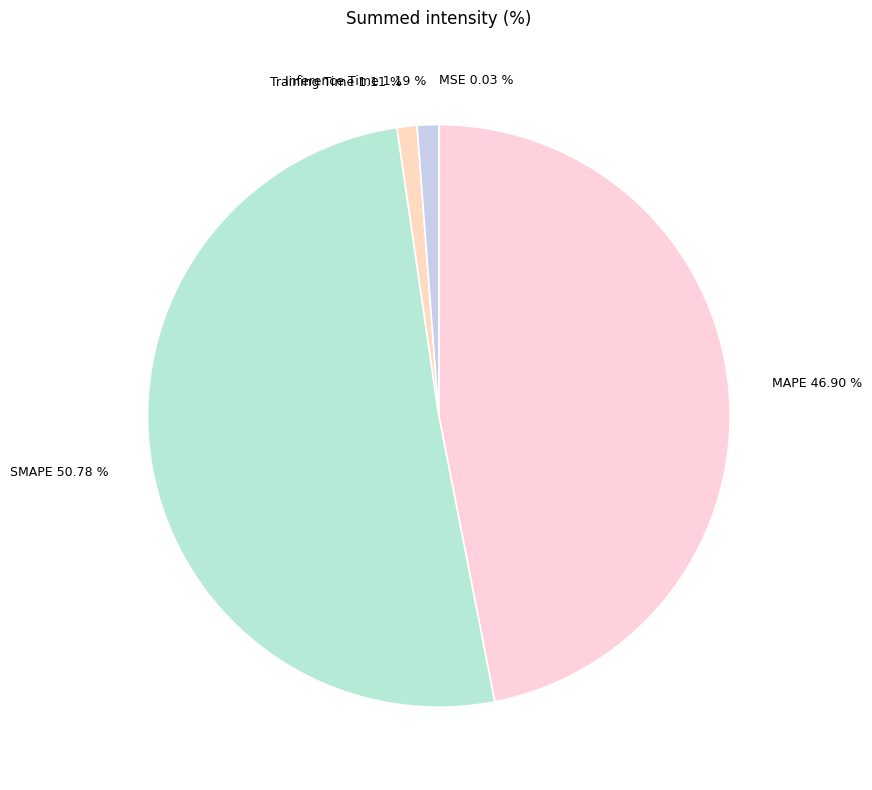

To the nearest percent, what is the difference between the largest and smallest slice percentages?

51%